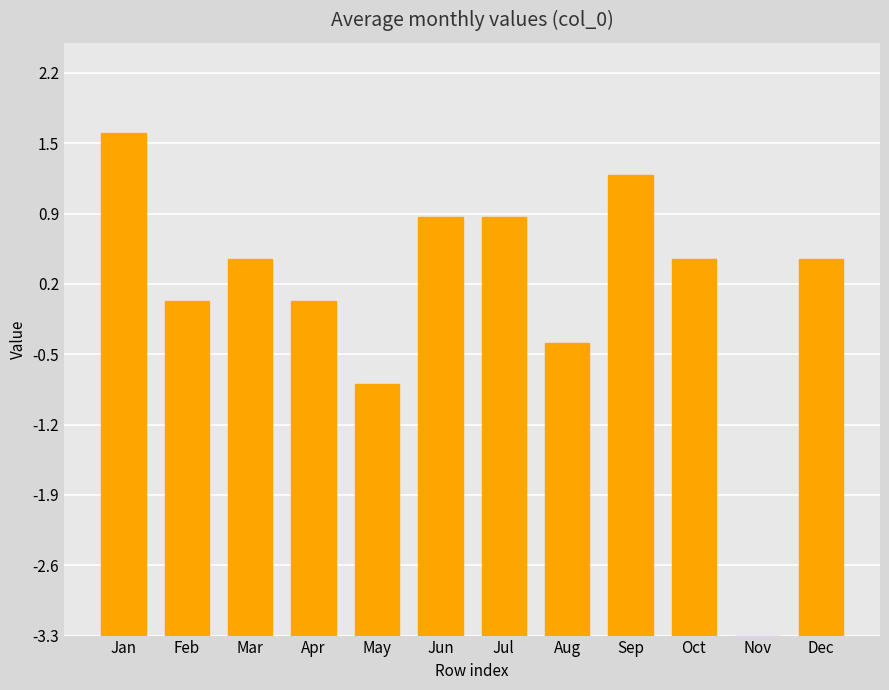

What is the difference between the values at Jul and Dec?

0.4